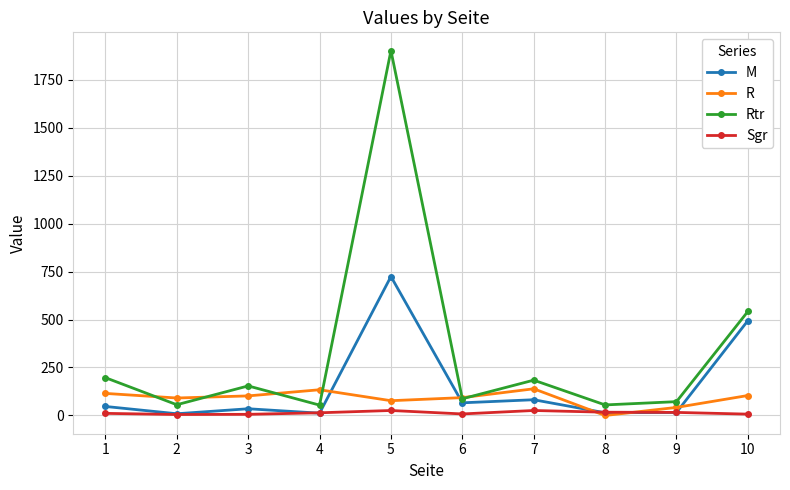

Where is M nearest to the value 366?

10